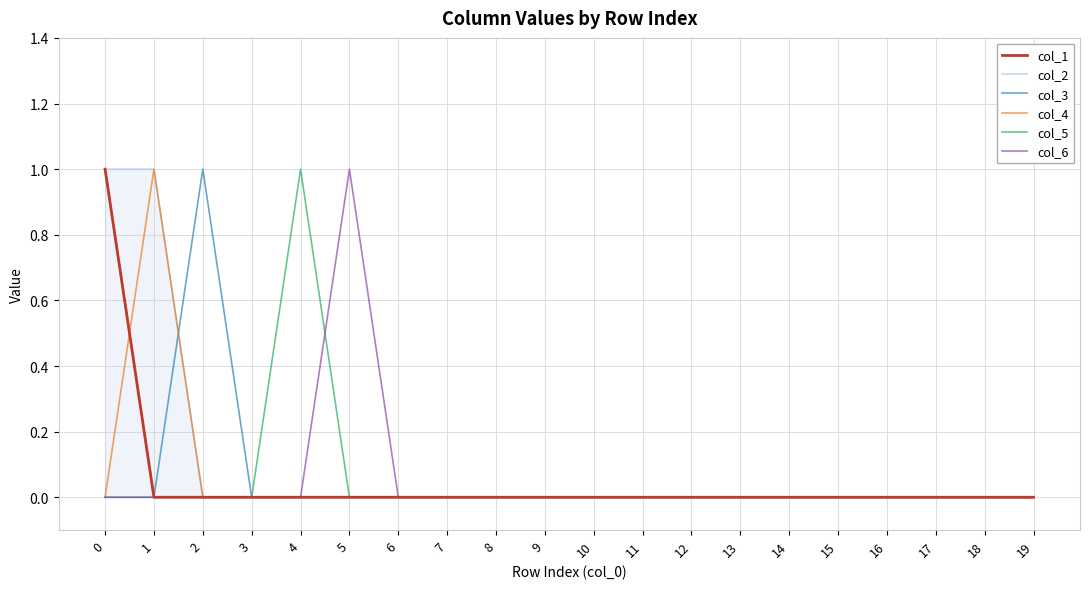

True or false: col_5 has more than 2 interior local peaks.

False